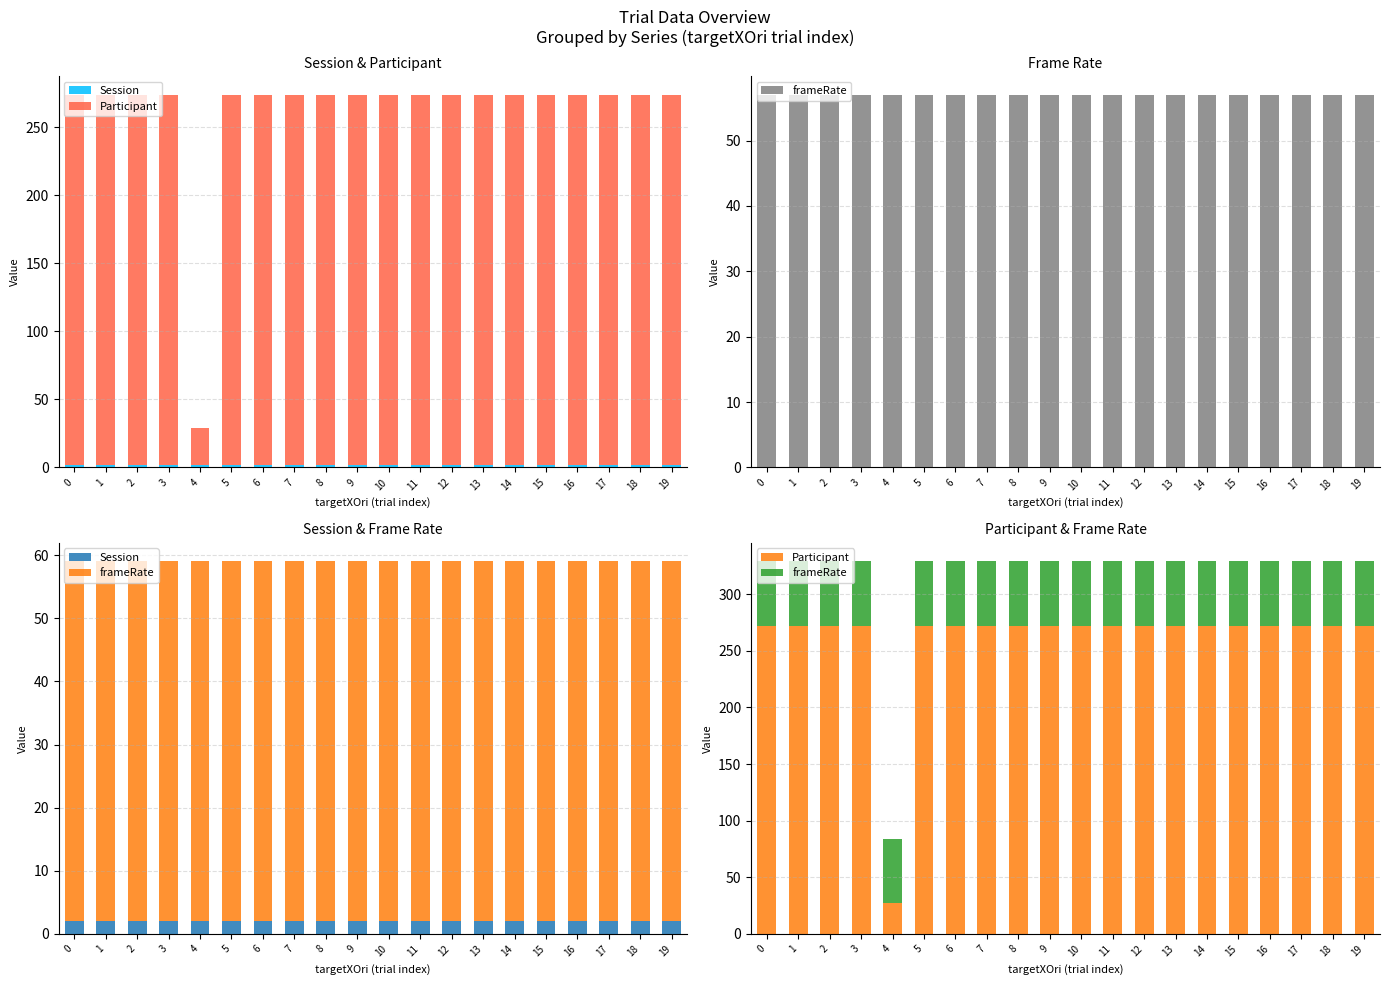

Is the value of frameRate at 15 greater than the value of Session at 16?

Yes